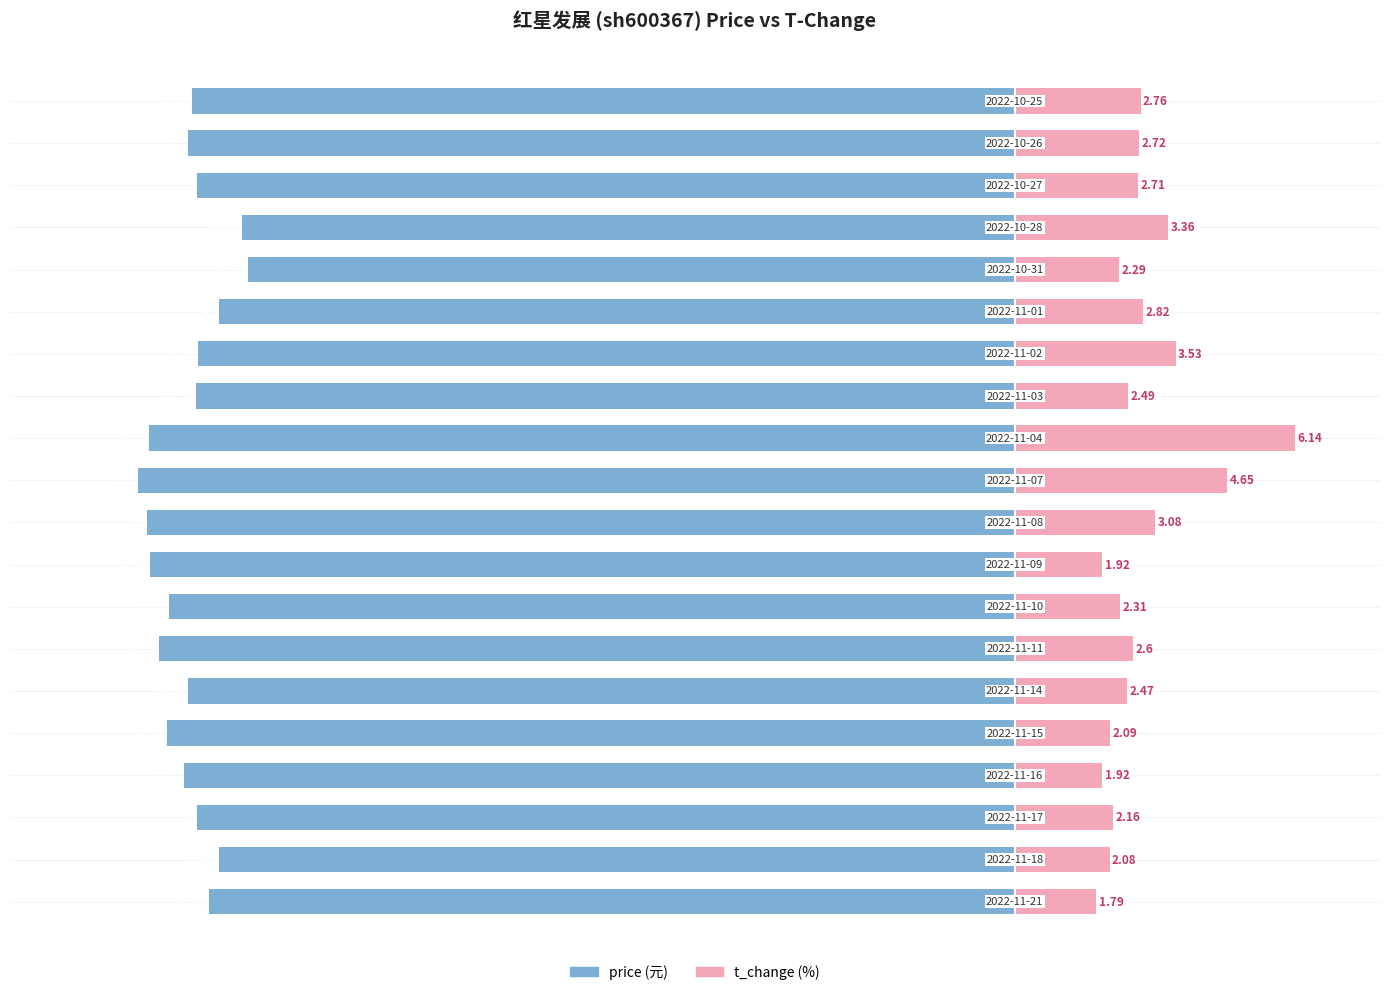

What is the average value of the price series?

-18.1